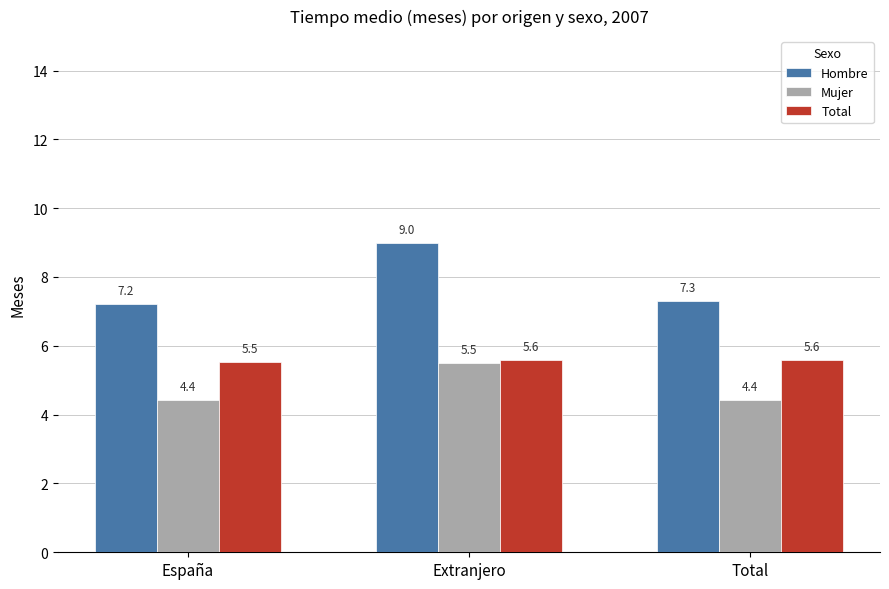

At Extranjero, list the series in order from smallest to largest.

Mujer, Total, Hombre